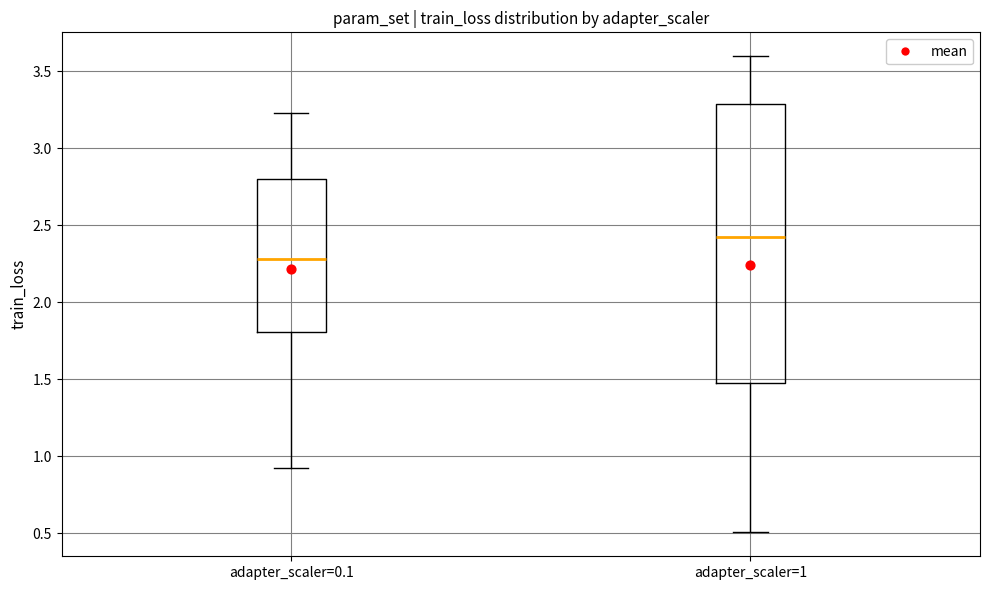

Which box's median line is the lowest?

adapter_scaler=0.1